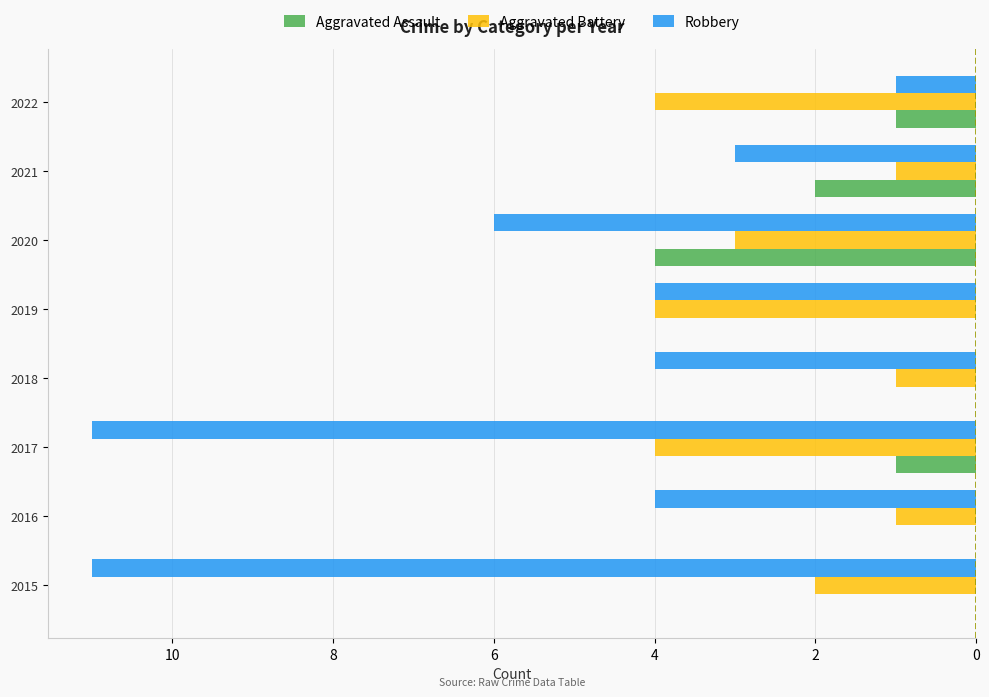

What are all the series names shown in the legend?

Aggravated Assault, Aggravated Battery, Robbery